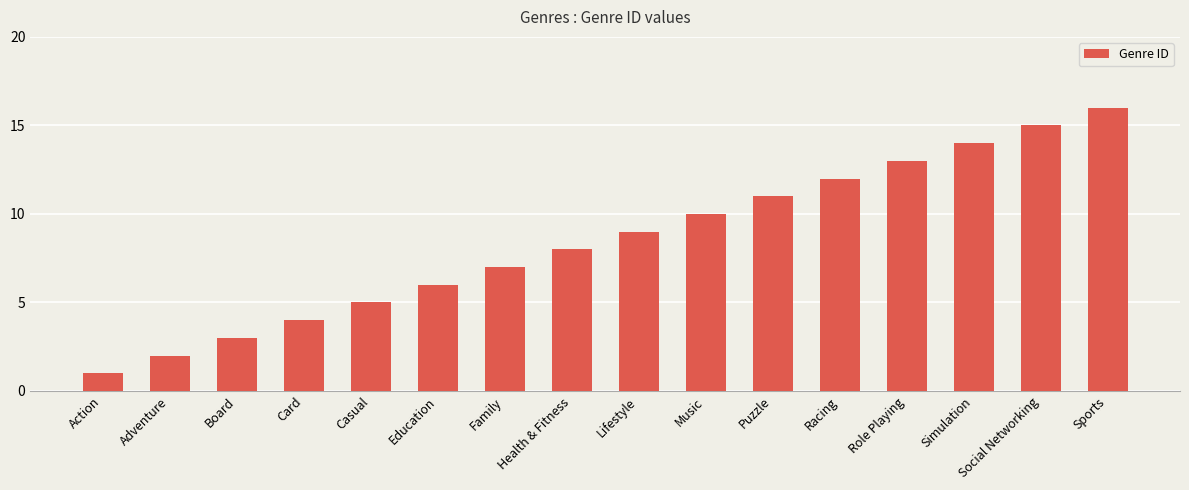

What is the difference between the values at Puzzle and Simulation?

3